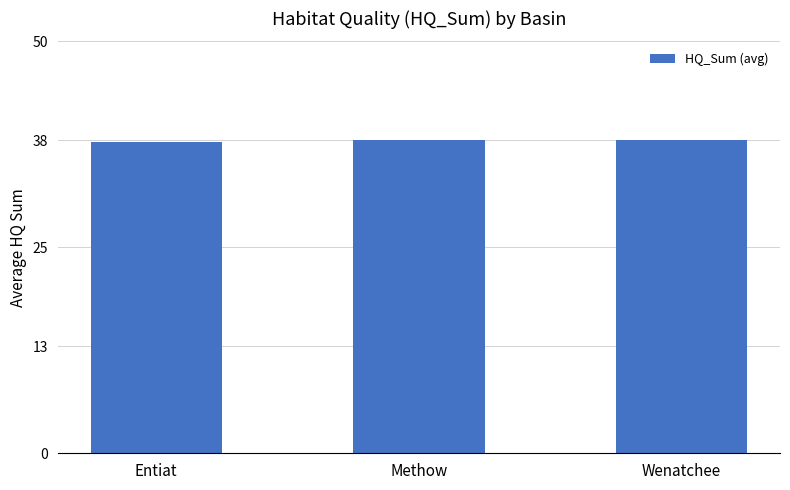

What is the maximum value shown in the chart?

38.0